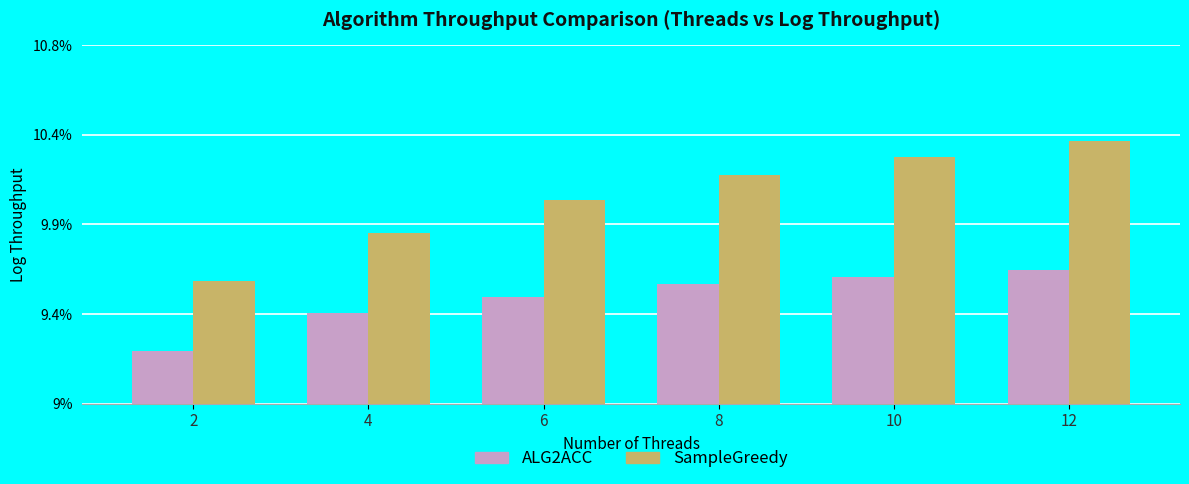

What are all the series names shown in the legend?

ALG2ACC, SampleGreedy